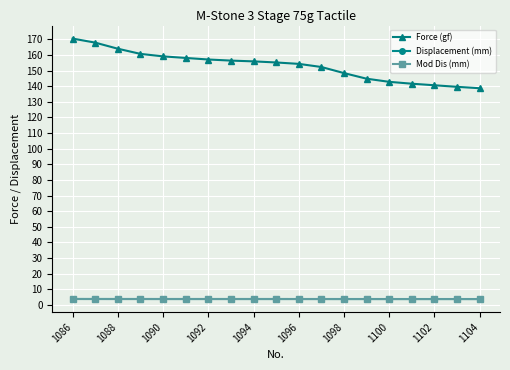

What is the value of the Mod Dis (mm) point at the 3rd from the left?

3.7